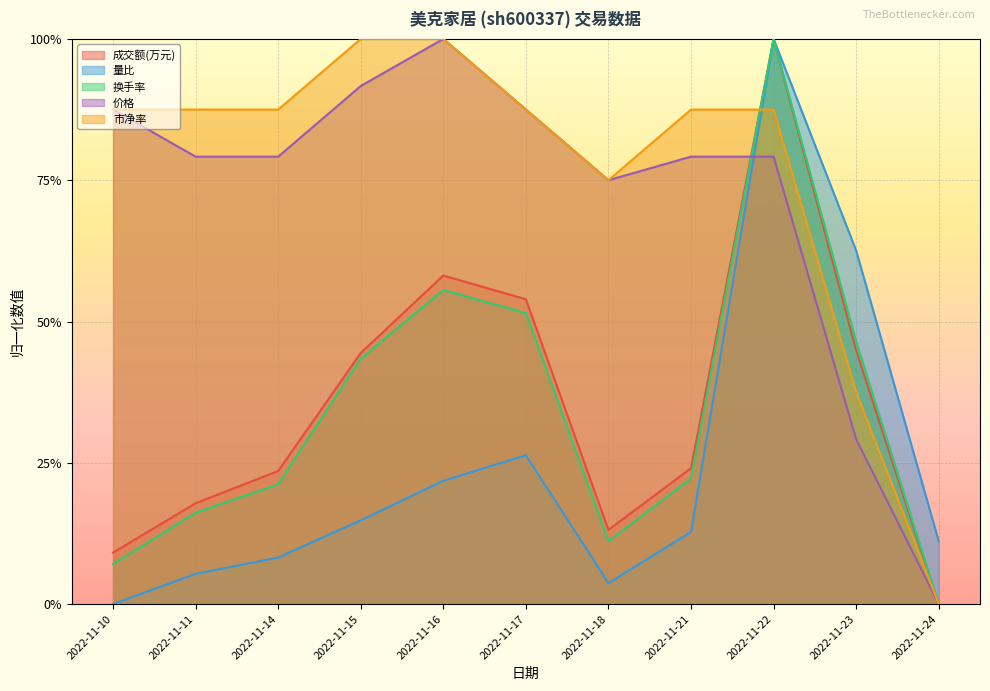

How many values in 换手率 are above zero?

10